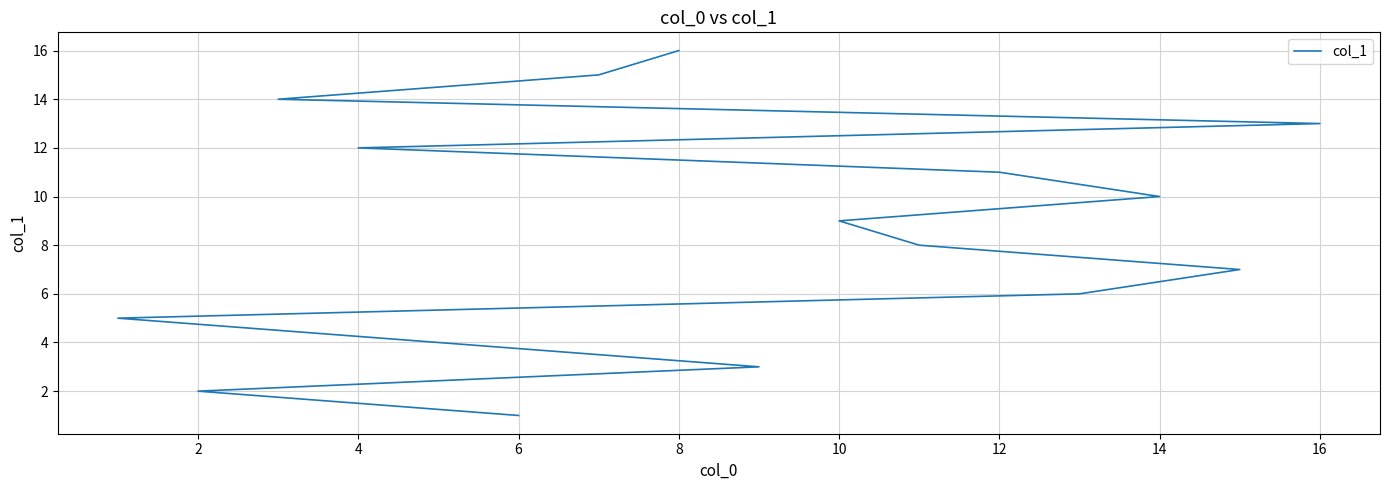

Reading left to right, extract all data points from this chart.

1	2	3	4	5	6	7	8	9	10	11	12	13	14	15	16